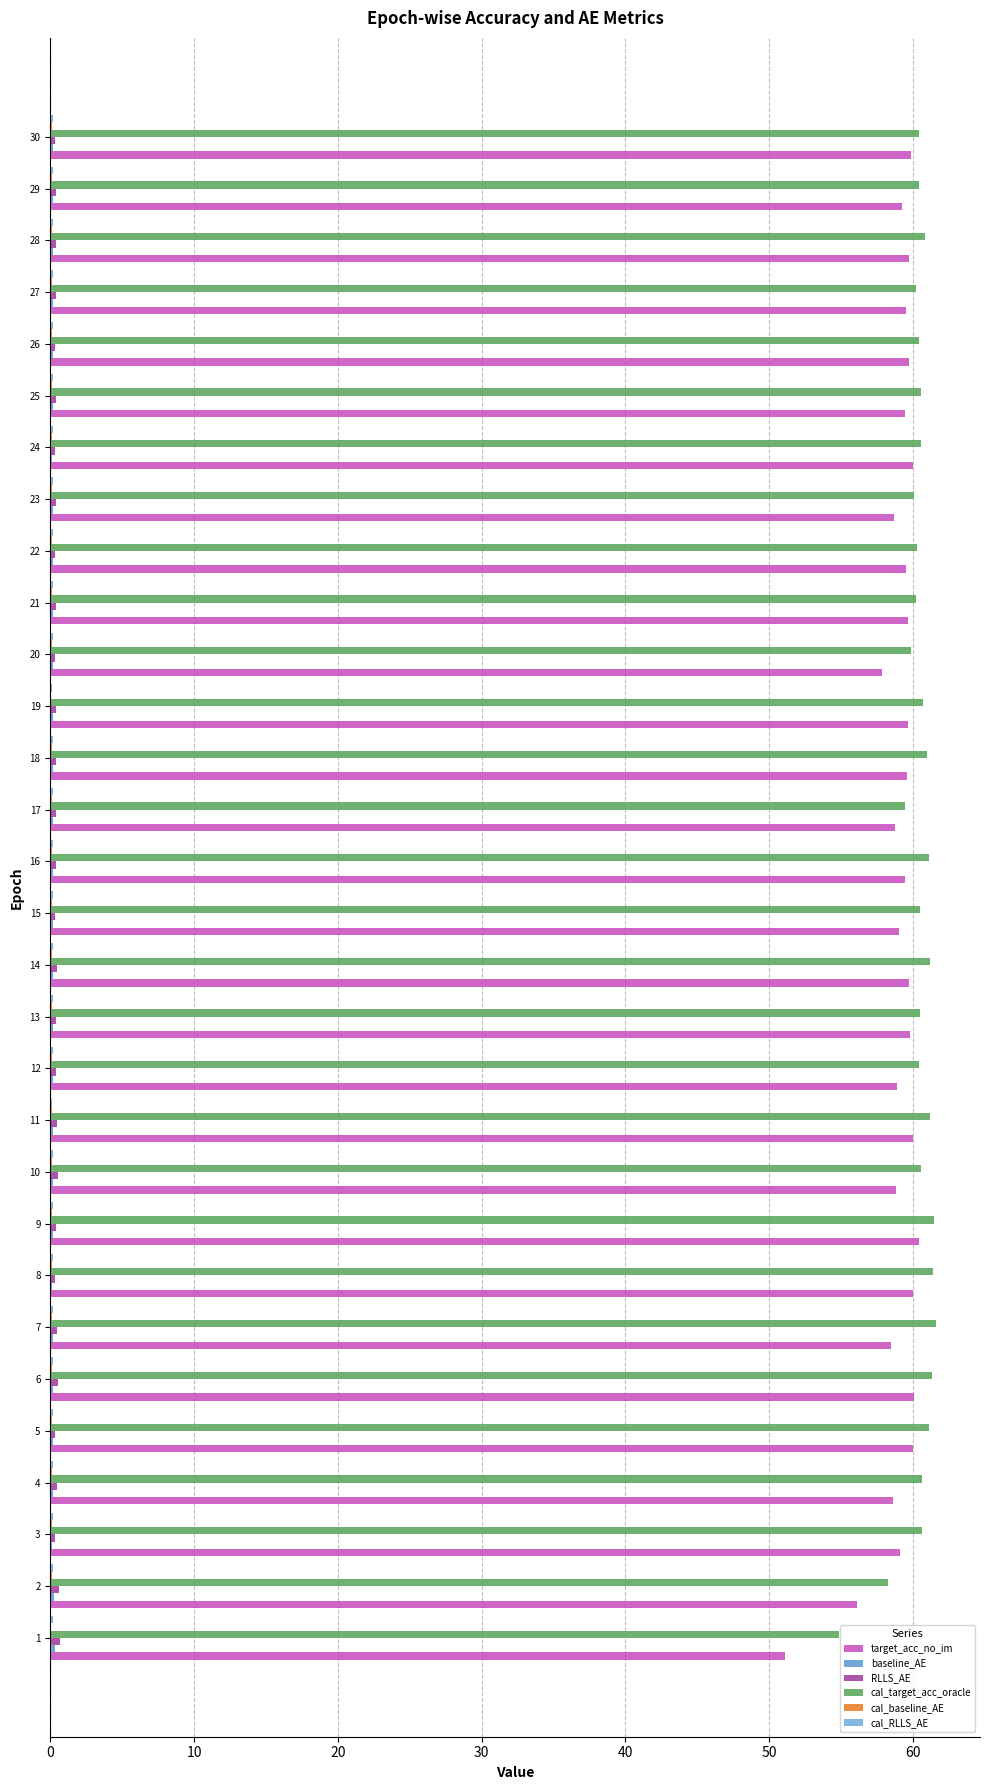

What is the sum of all target_acc_no_im values?

1770.6